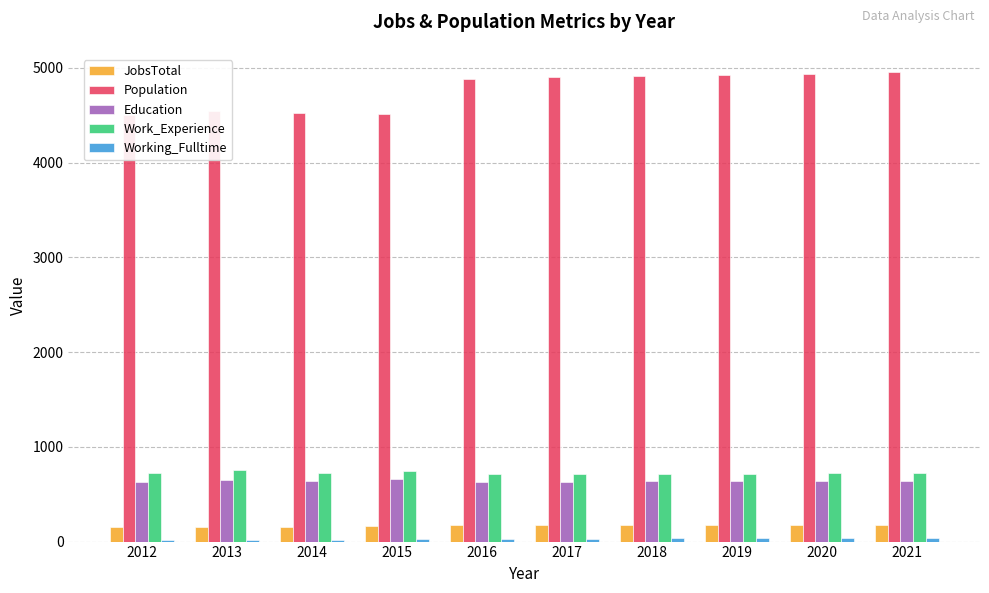

Reading left to right, extract all data points from this chart.

JobsTotal: 150	158	156	168	173	173	174	175	176	177
Population: 4500	4545	4527	4516	4879	4898	4912	4925	4939	4952
Education: 625	650	640	656	634	633	636	637	639	641
Work_Experience: 726	757	727	740	714	715	716	718	719	721
Working_Fulltime: 16	17	21	26	32	32	33	34	35	36